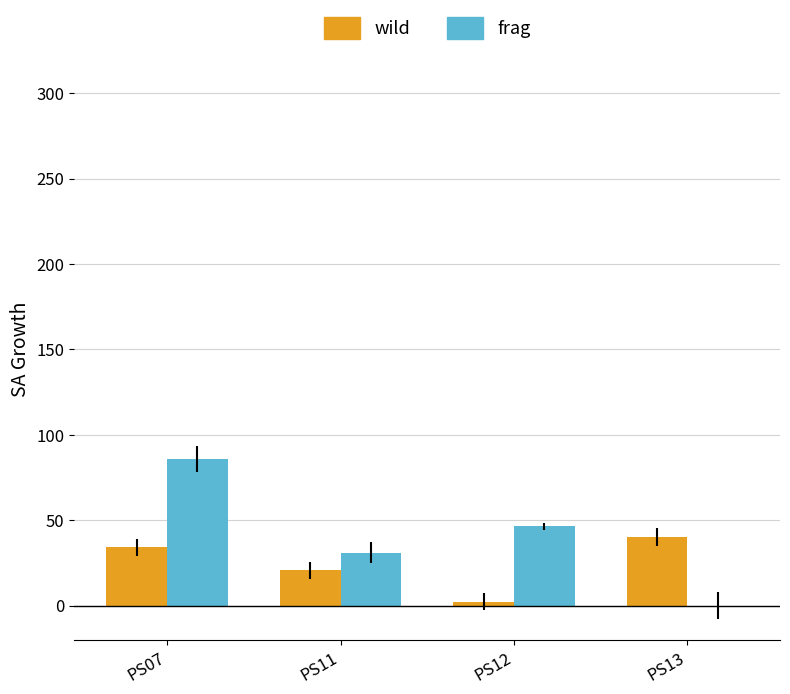

Which series has the largest total across all categories?

frag